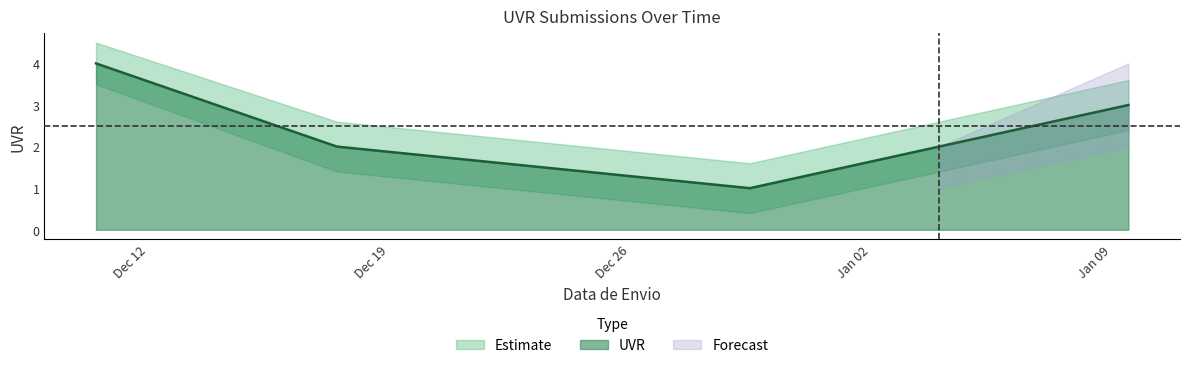

How many values in the UVR series are below 3?

2